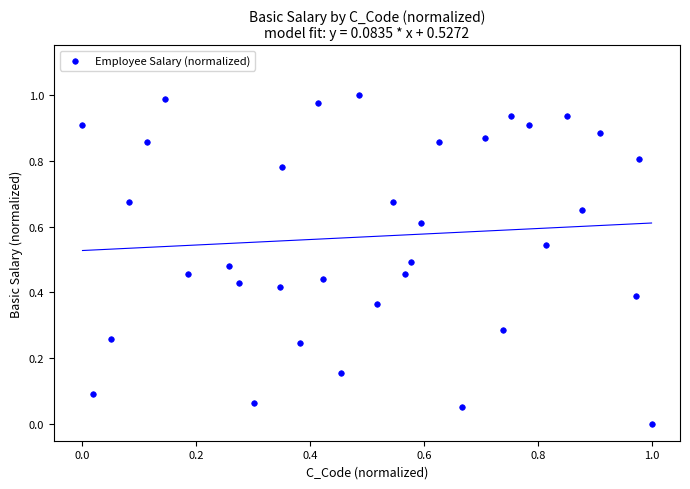

How many data points are displayed?

35